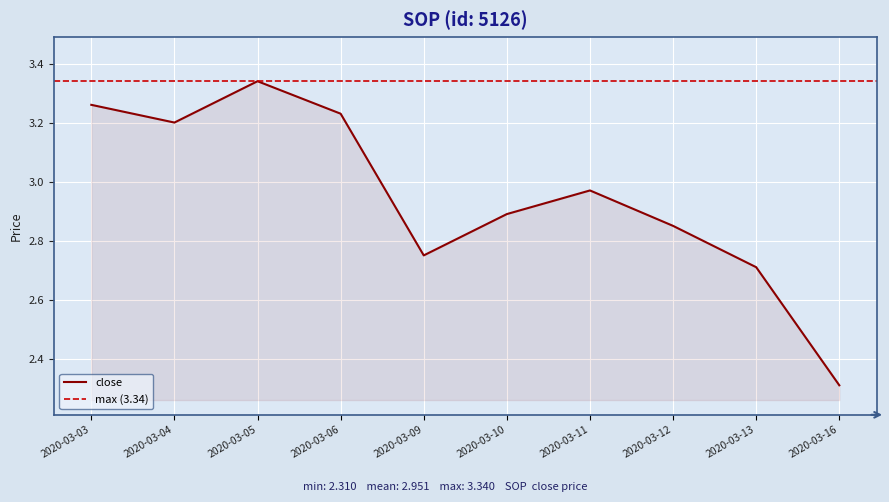

What is the value of the high point at the 9th from the left?

2.7